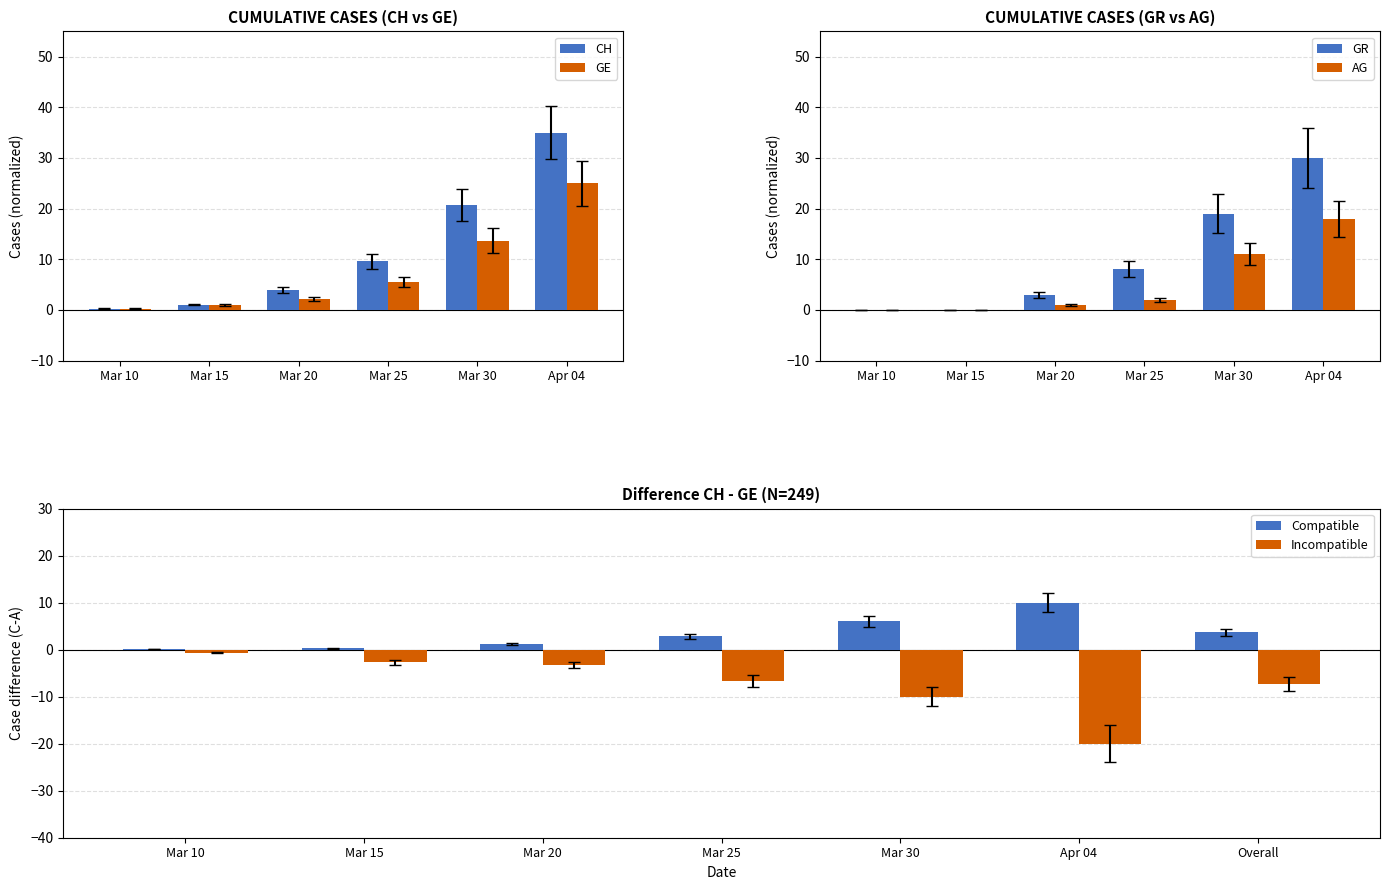

What is the maximum value for CH?

35.0